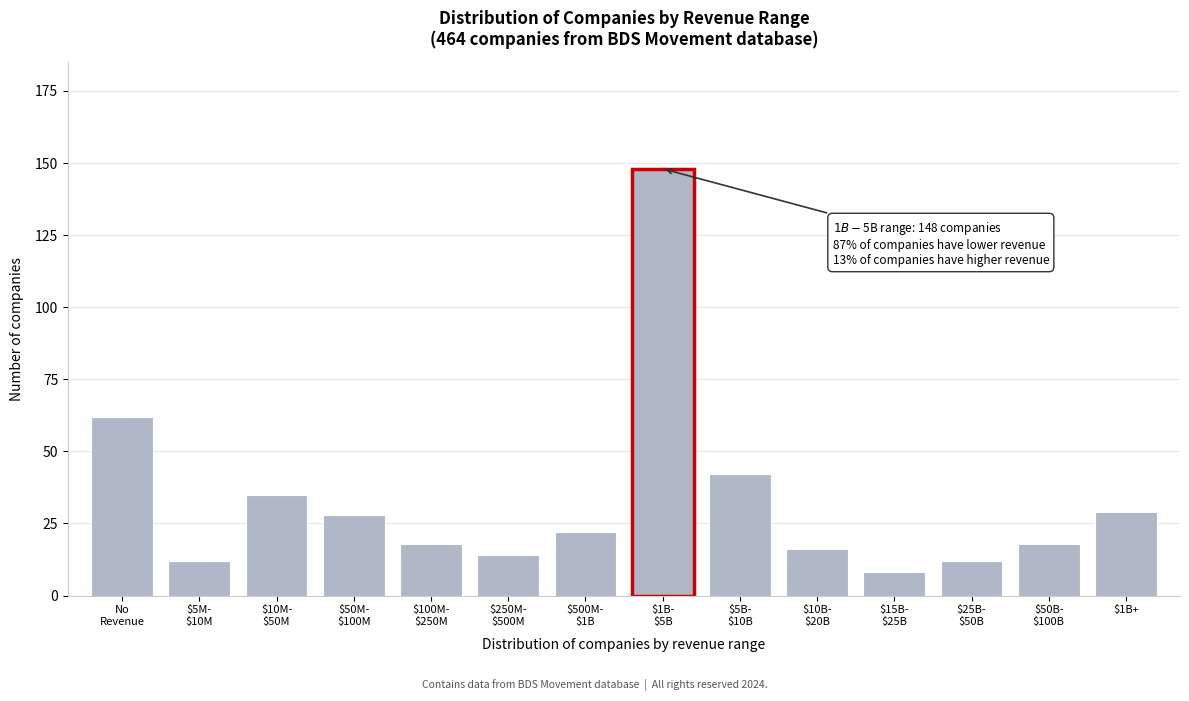

Reading left to right, transcribe all the data shown in this chart.

62	12	35	28	18	14	22	148	42	16	8	12	18	29